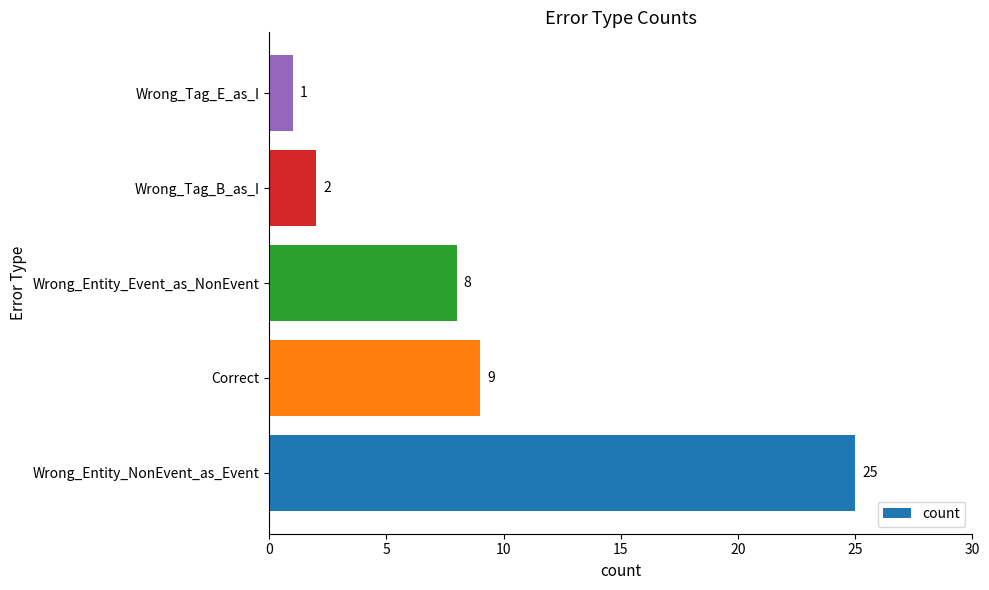

How many values are below 8?

2